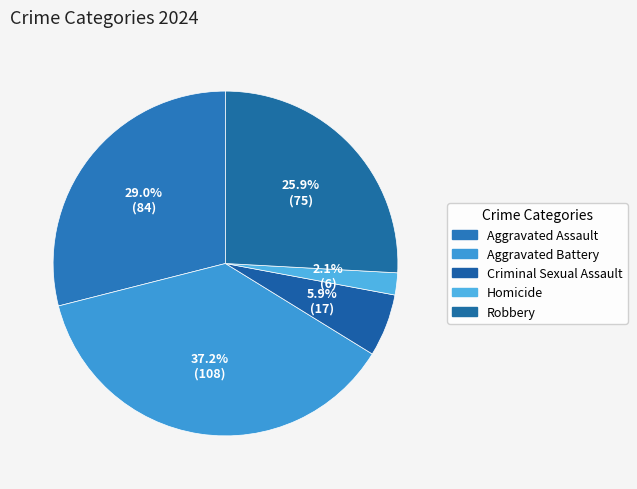

Count the number of slices in the pie.

5